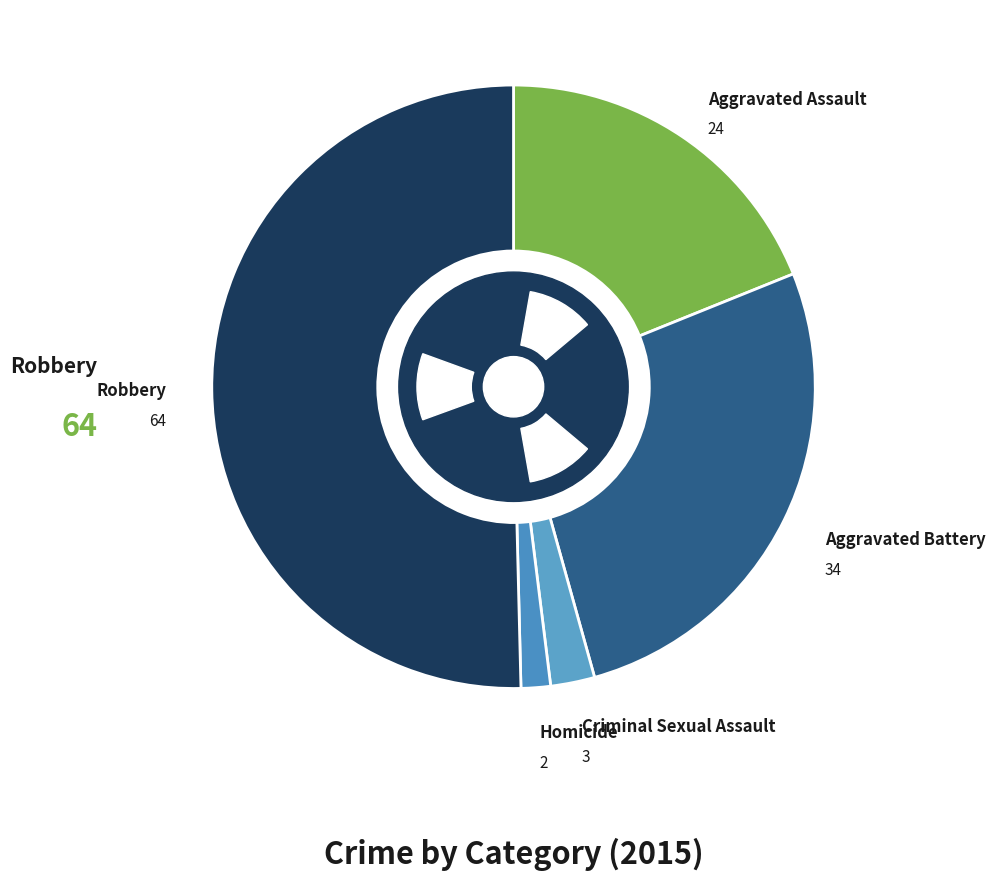

To the nearest percent, what portion does Robbery represent?

50%